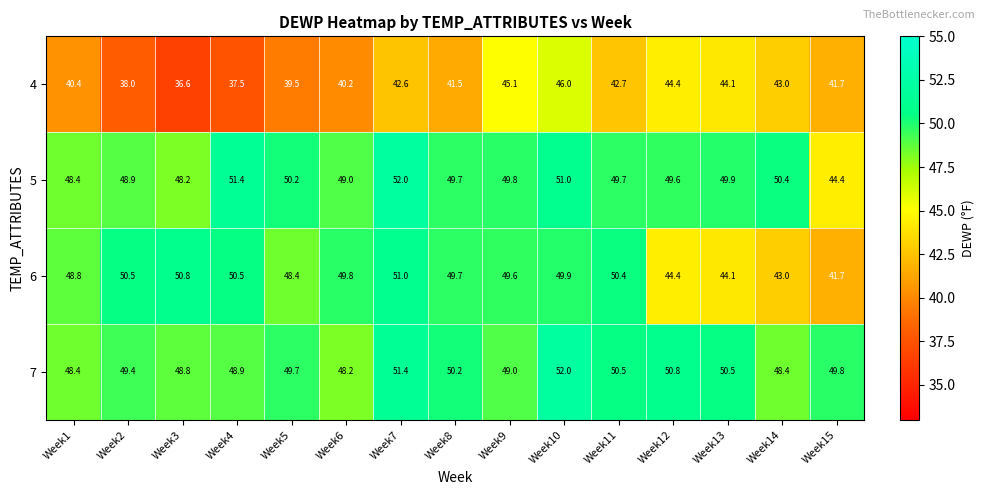

True or false: 4 has a value of 53.1 at Week2.

False